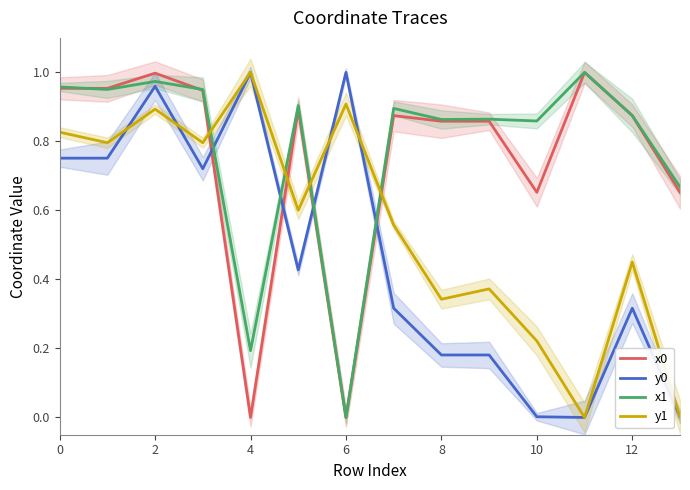

True or false: y0 has a value of 0.5 at 11.

False